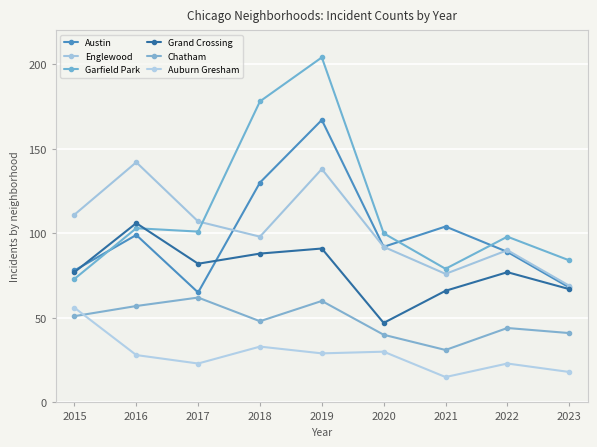

Reading left to right, extract all data points from this chart.

Austin: 78	99	65	130	167	92	104	89	68
Englewood: 111	142	107	98	138	92	76	90	69
Garfield Park: 73	103	101	178	204	100	79	98	84
Grand Crossing: 77	106	82	88	91	47	66	77	67
Chatham: 51	57	62	48	60	40	31	44	41
Auburn Gresham: 56	28	23	33	29	30	15	23	18